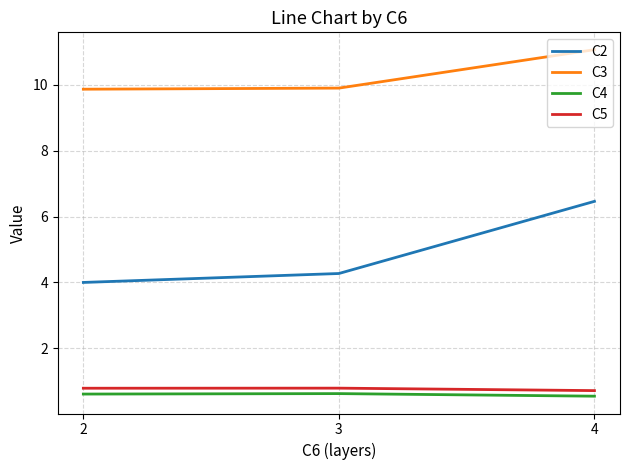

Between 2 and 3, which series saw the biggest shift?

C2